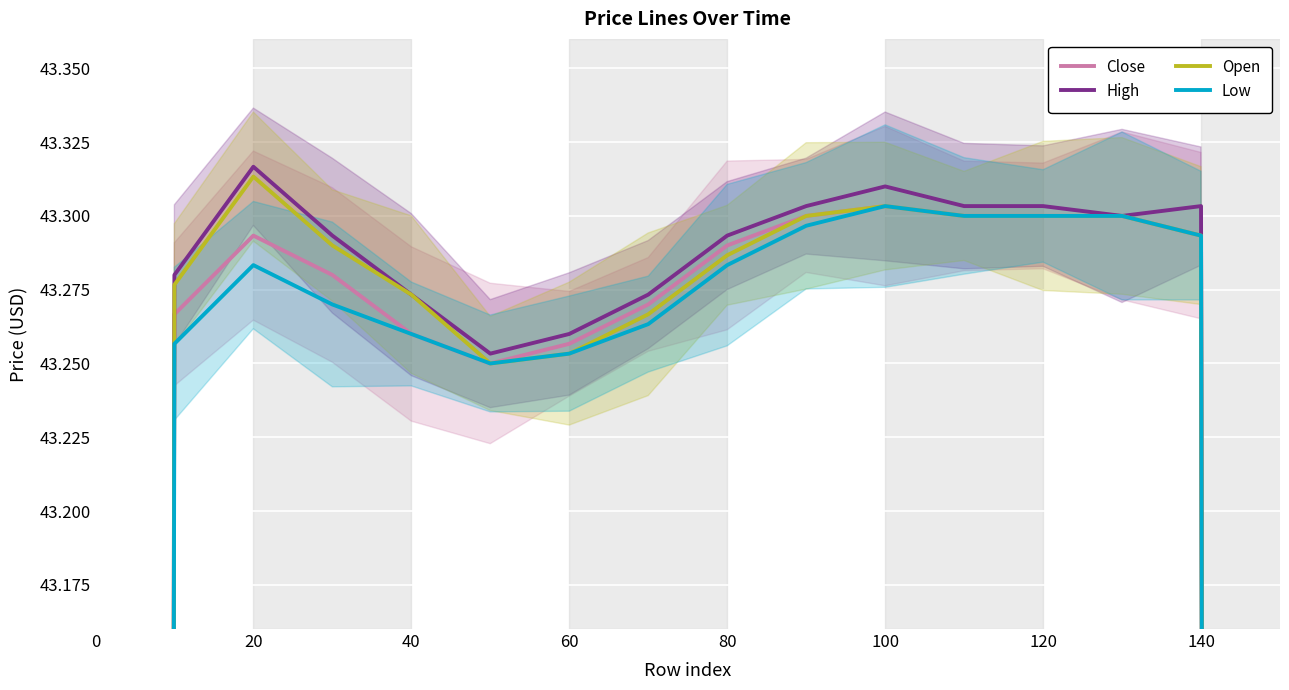

True or false: Close and High cross at least once.

False